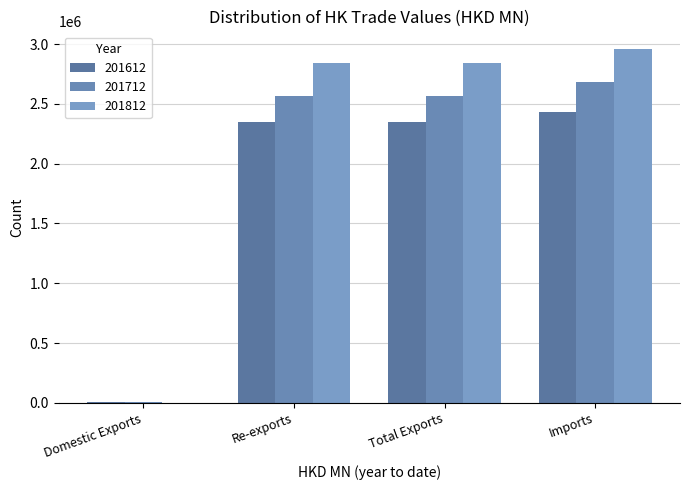

How many distinct data groups are displayed?

3